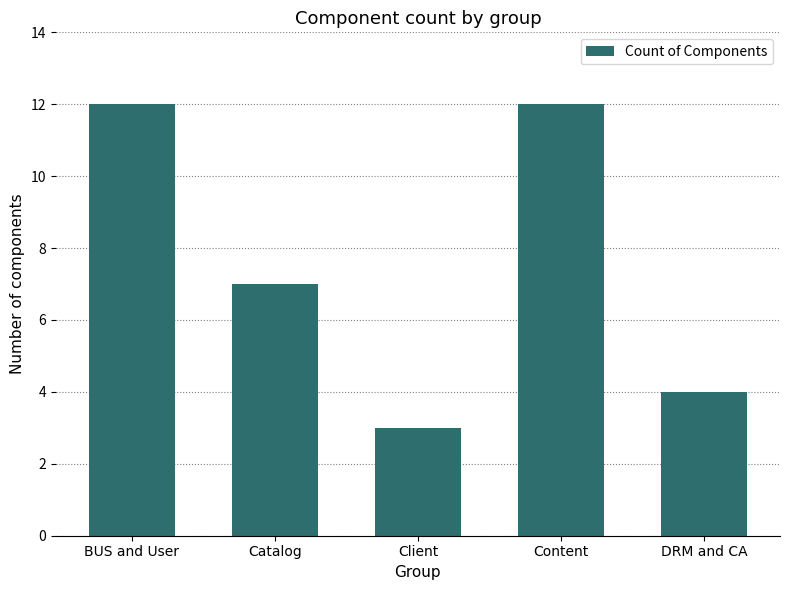

What is the label of the 2nd bar from the left?

Catalog